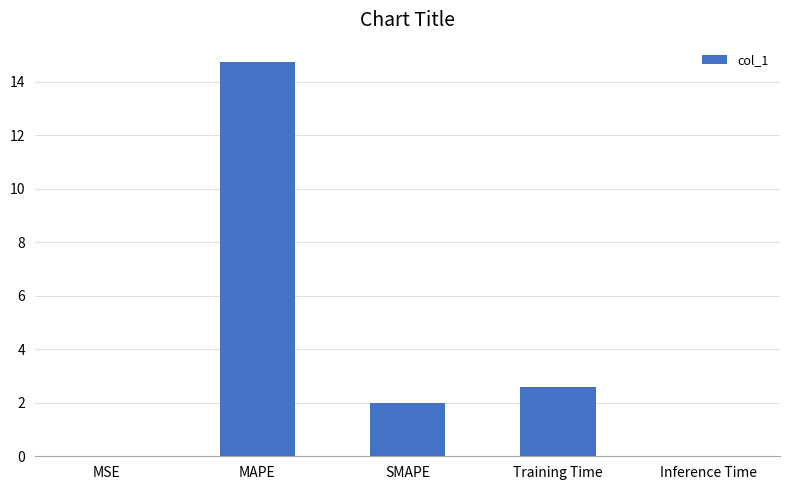

True or false: the data shows 1.7 at Training Time.

False